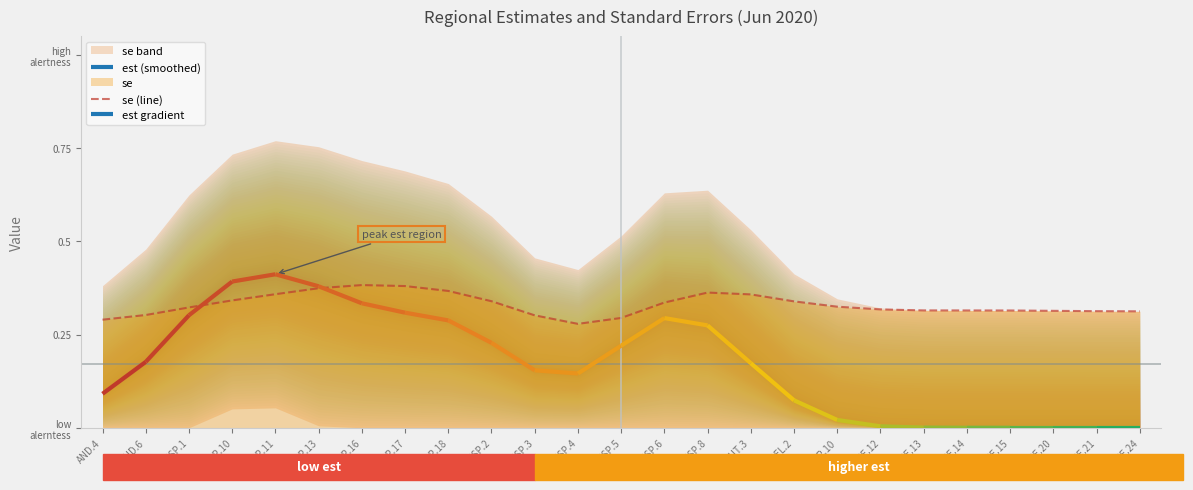

What is the value of the 2nd point from the left?

0.3